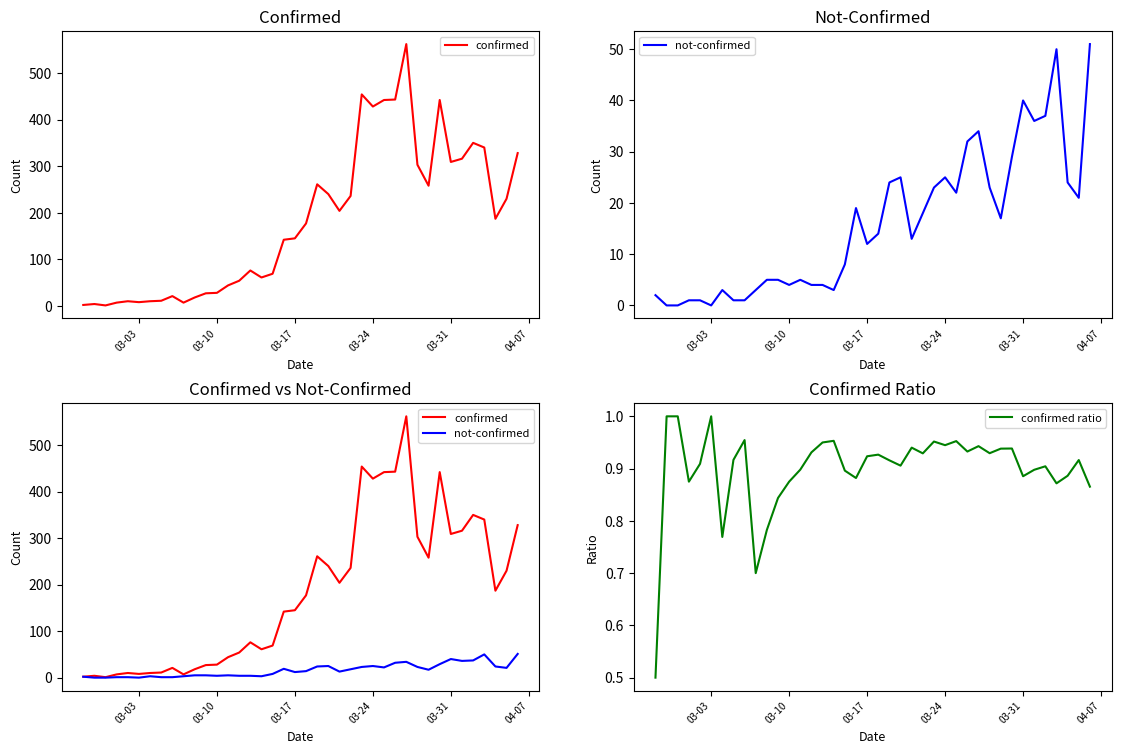

After their last crossing, which series has the higher values: confirmed ratio or not-confirmed?

not-confirmed